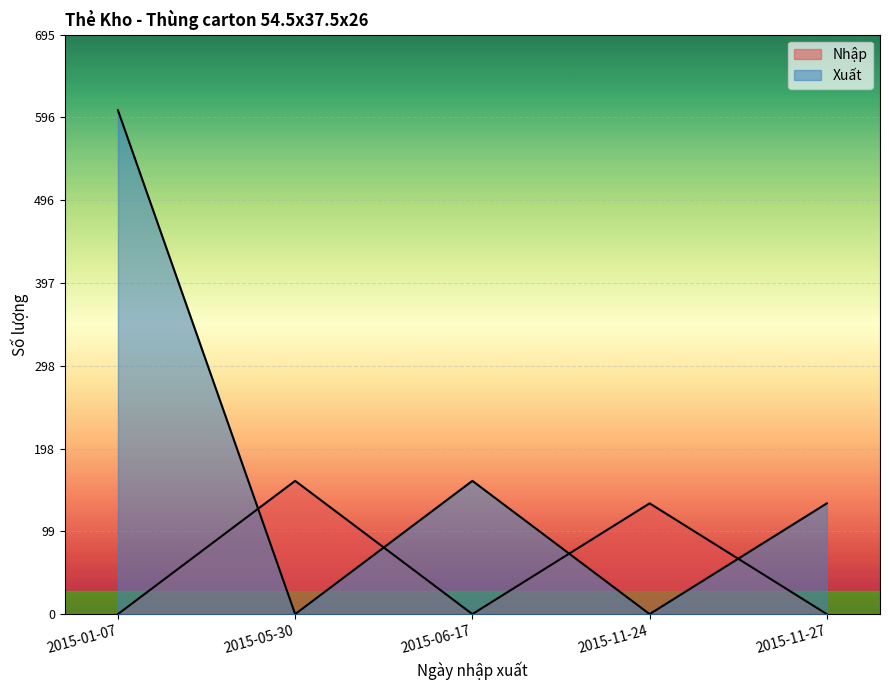

At which label is Nhập closest to 80?

2015-11-24